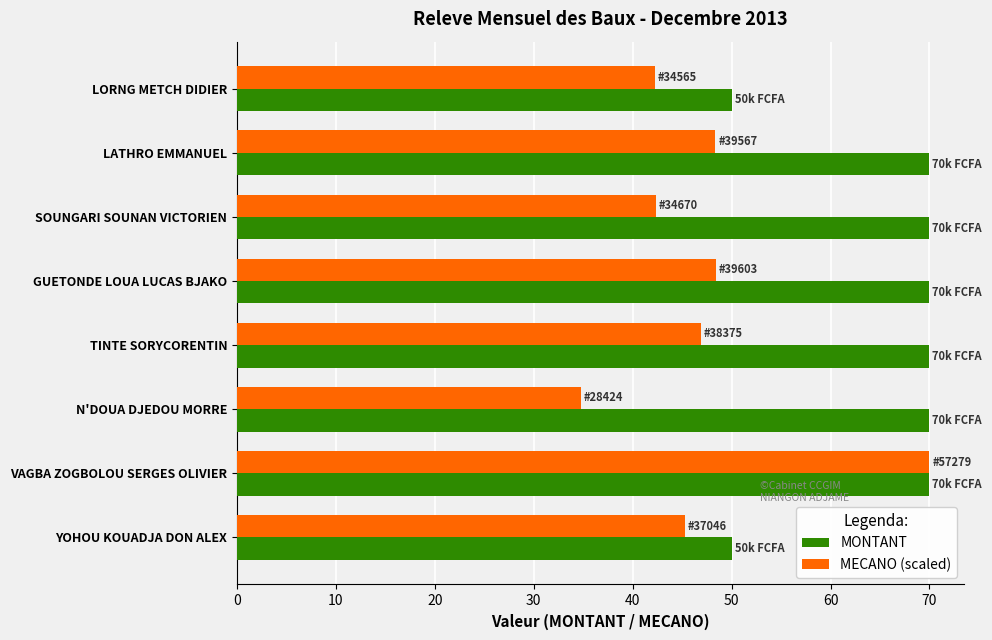

What is the spread (max minus min) of values at LORNG METCH DIDIER?

7.8